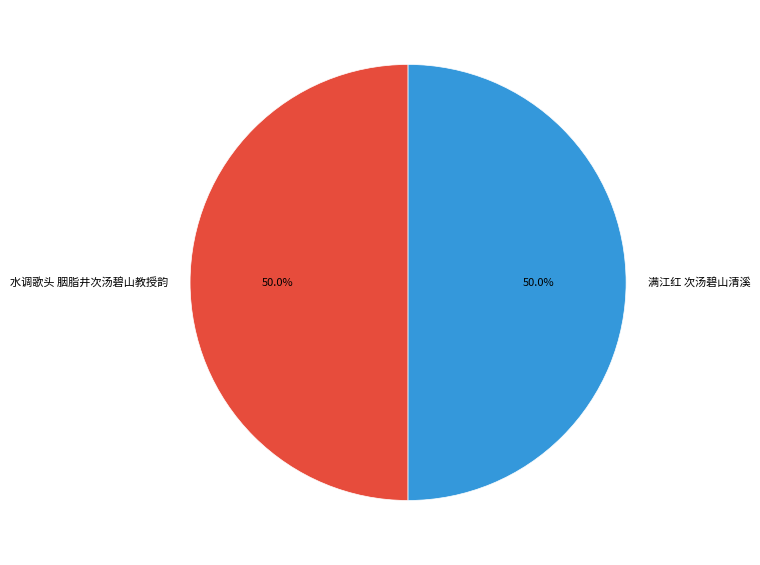

To the nearest percent, what percentage of the pie is 水调歌头 胭脂井次汤碧山教授韵?

50%